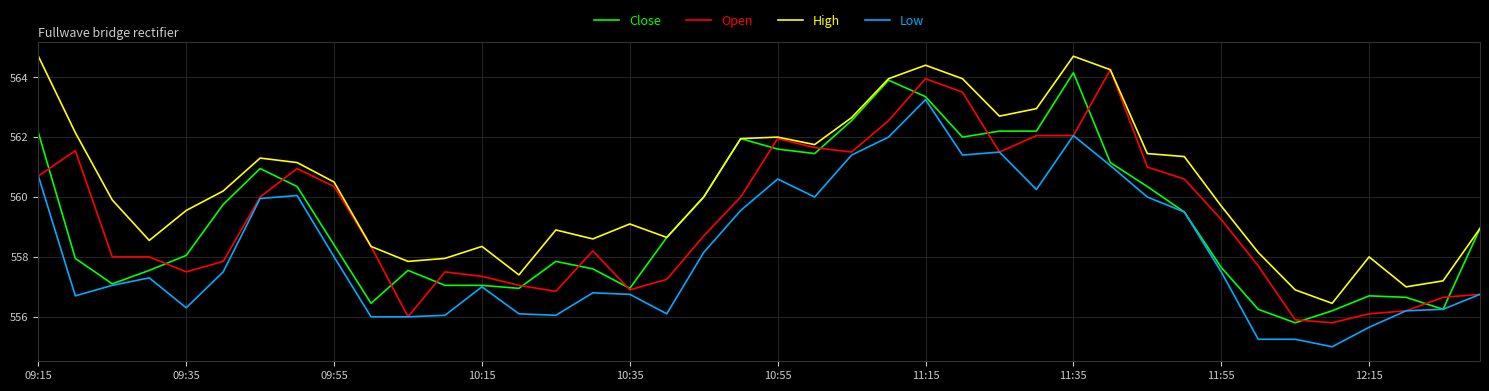

Which series has the largest total across all categories?

High